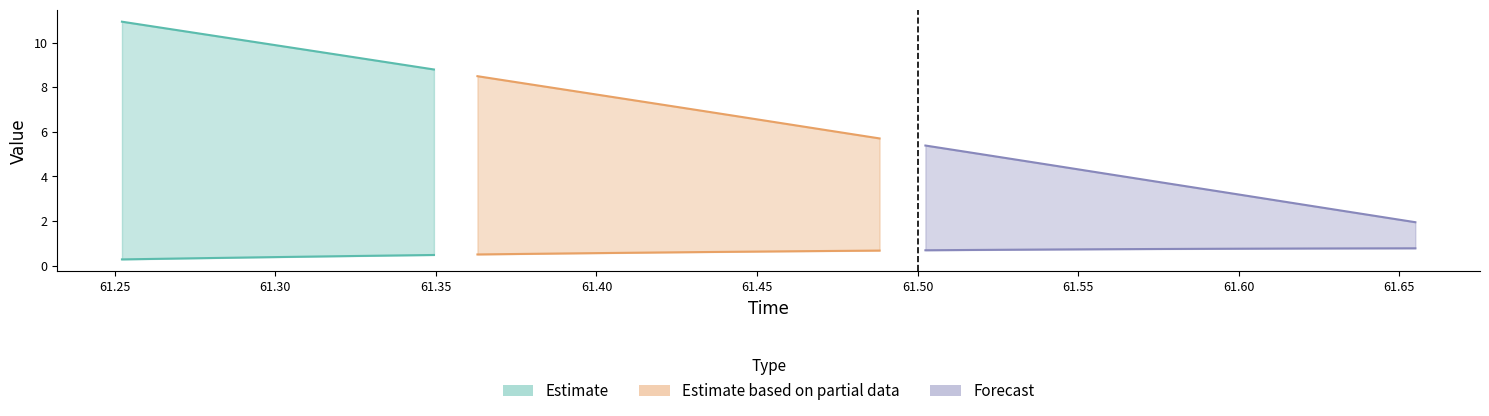

Reading right to left, extract all data points from this chart.

posy: 29=0.8	28=0.8	27=0.8	26=0.8	25=0.8	24=0.8	23=0.7	22=0.7	21=0.7	20=0.7	19=0.7	18=0.7	17=0.7	16=0.7	15=0.6	14=0.6	13=0.6	12=0.6	11=0.6	10=0.5	9=0.5	8=0.5	7=0.5	6=0.5	5=0.4	4=0.4	3=0.4	2=0.3	1=0.3	0=0.3
posz: 29=1.9	28=2.3	27=2.6	26=2.9	25=3.2	24=3.5	23=3.8	22=4.1	21=4.5	20=4.8	19=5.1	18=5.4	17=5.7	16=6.0	15=6.3	14=6.6	13=6.9	12=7.3	11=7.6	10=7.9	9=8.2	8=8.5	7=8.8	6=9.1	5=9.4	4=9.7	3=10.0	2=10.3	1=10.6	0=10.9